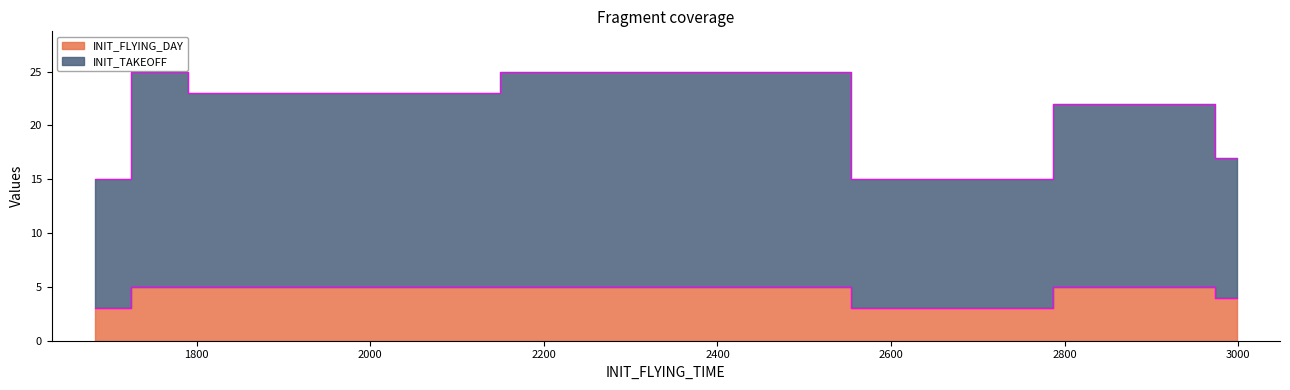

Is it true that INIT_FLYING_DAY equals 3 at 2625?

True